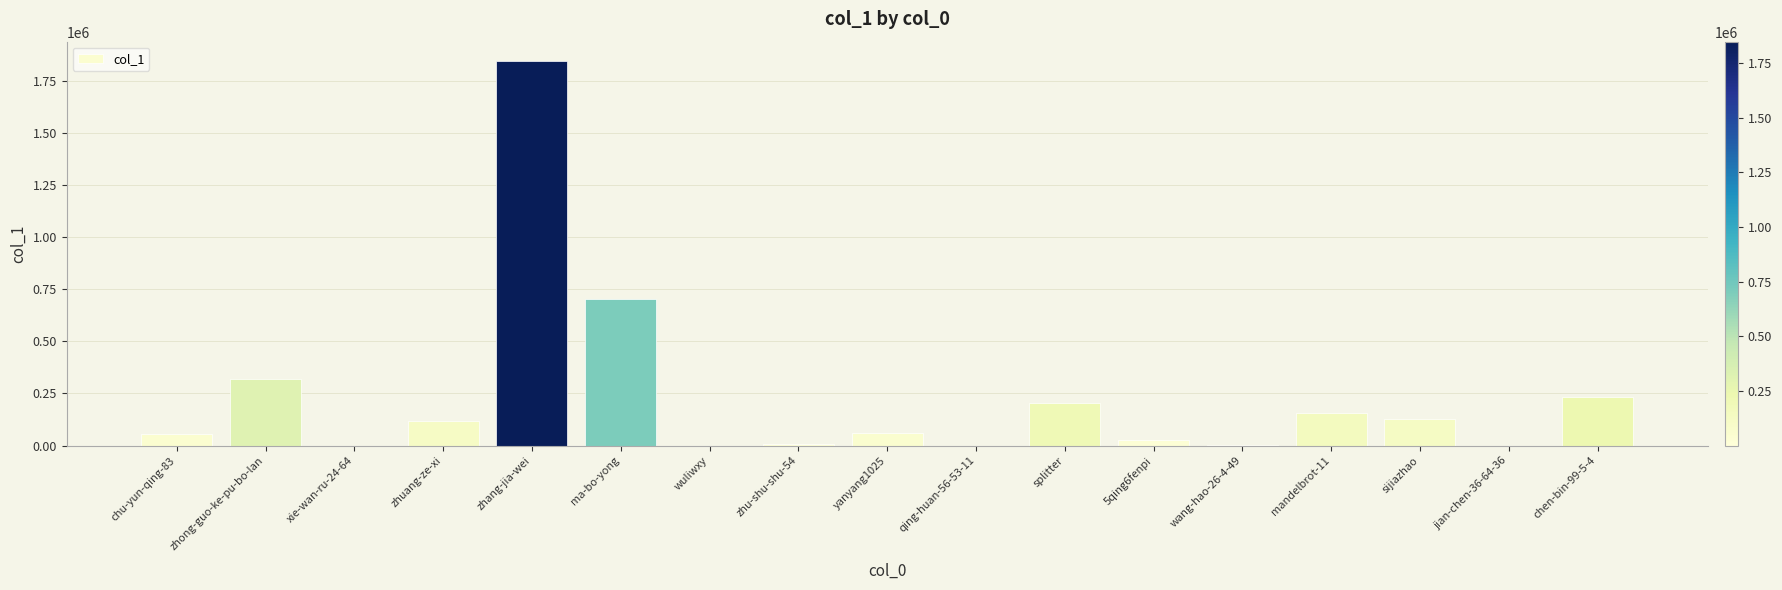

Read the value at zhu-shu-shu-54, to the nearest 100.

7300